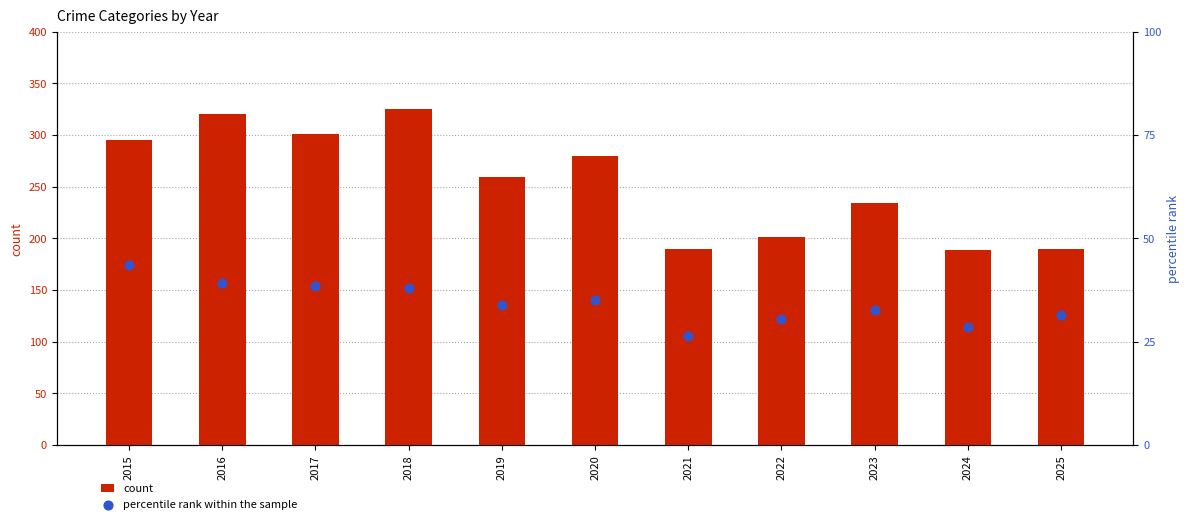

At which category is the sum across all series the highest?

2018